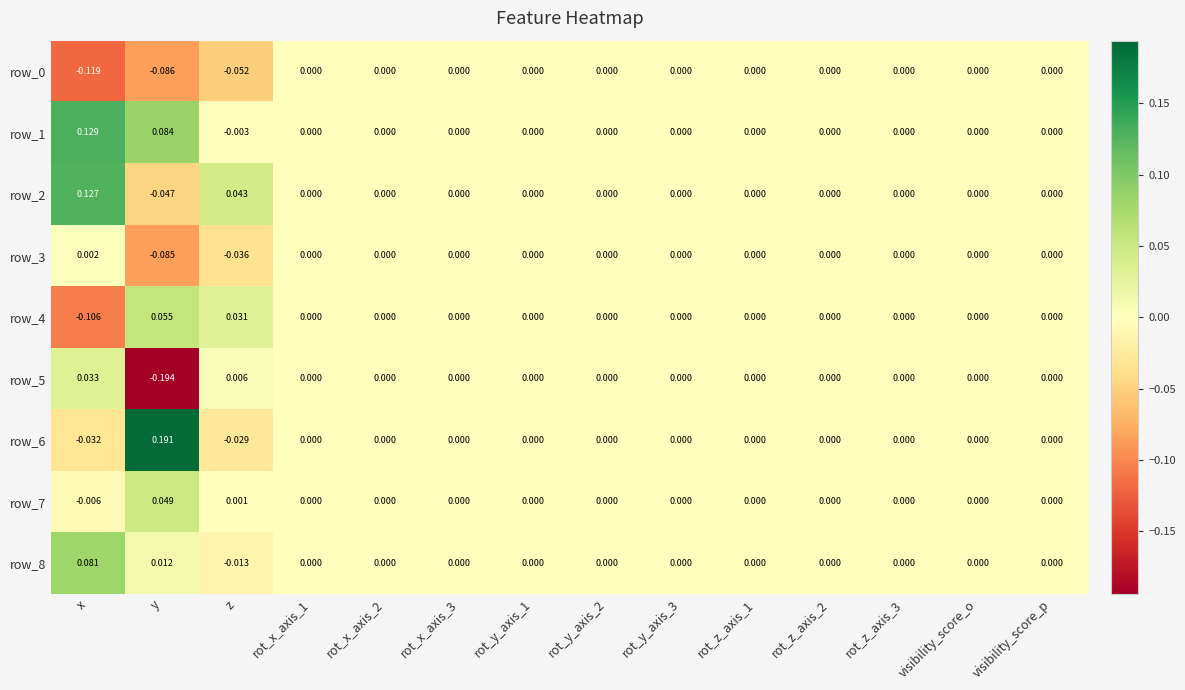

At which category is the sum across all series the highest?

x